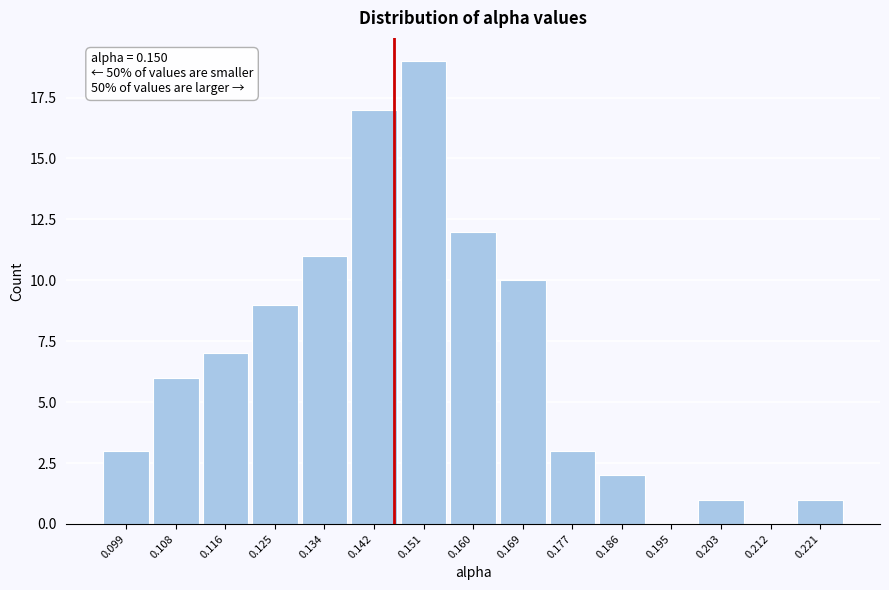

Reading right to left, what are all the values shown in this chart?

0.221=1	0.212=0	0.203=1	0.195=0	0.186=2	0.177=3	0.169=10	0.160=12	0.151=19	0.142=17	0.134=11	0.125=9	0.116=7	0.108=6	0.099=3